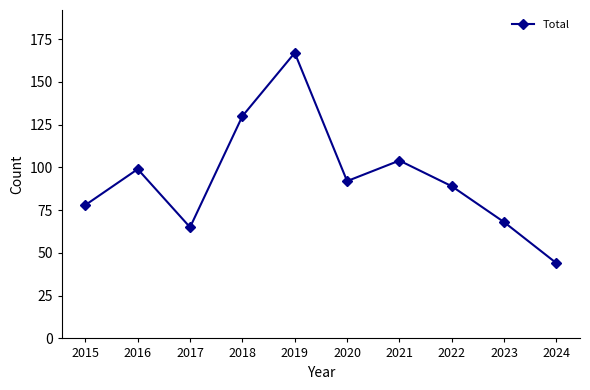

Reading right to left, extract all data points from this chart.

2024=44	2023=68	2022=89	2021=104	2020=92	2019=167	2018=130	2017=65	2016=99	2015=78